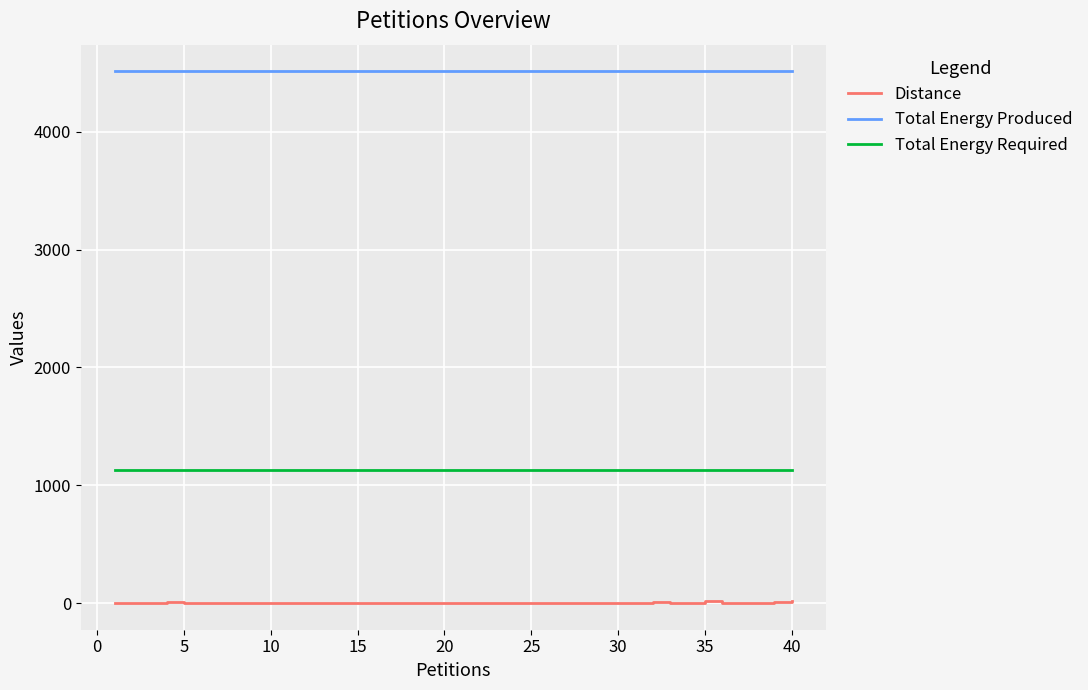

What is the highest value of the Total Energy Required series?

1130